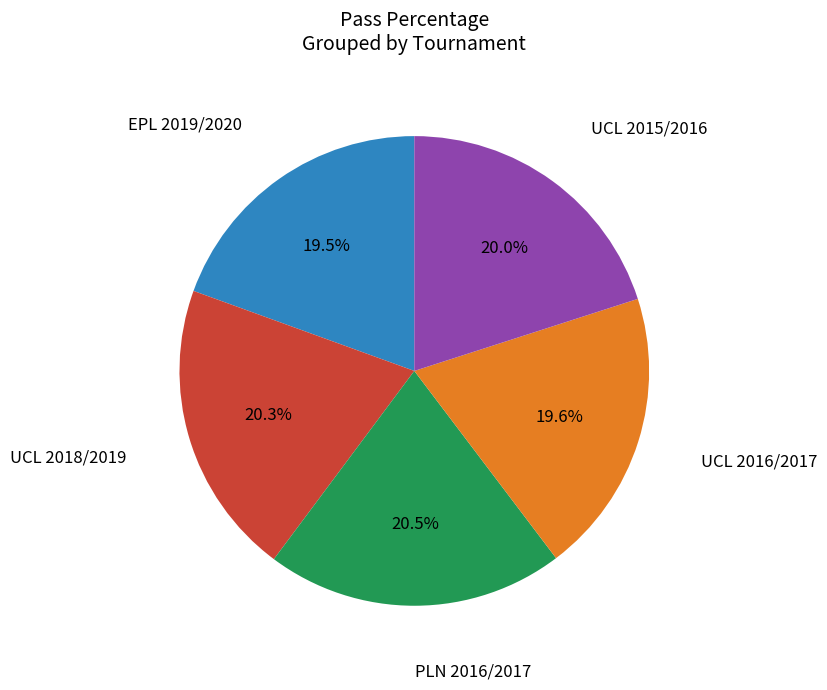

Is there any slice that represents more than half of the pie?

No